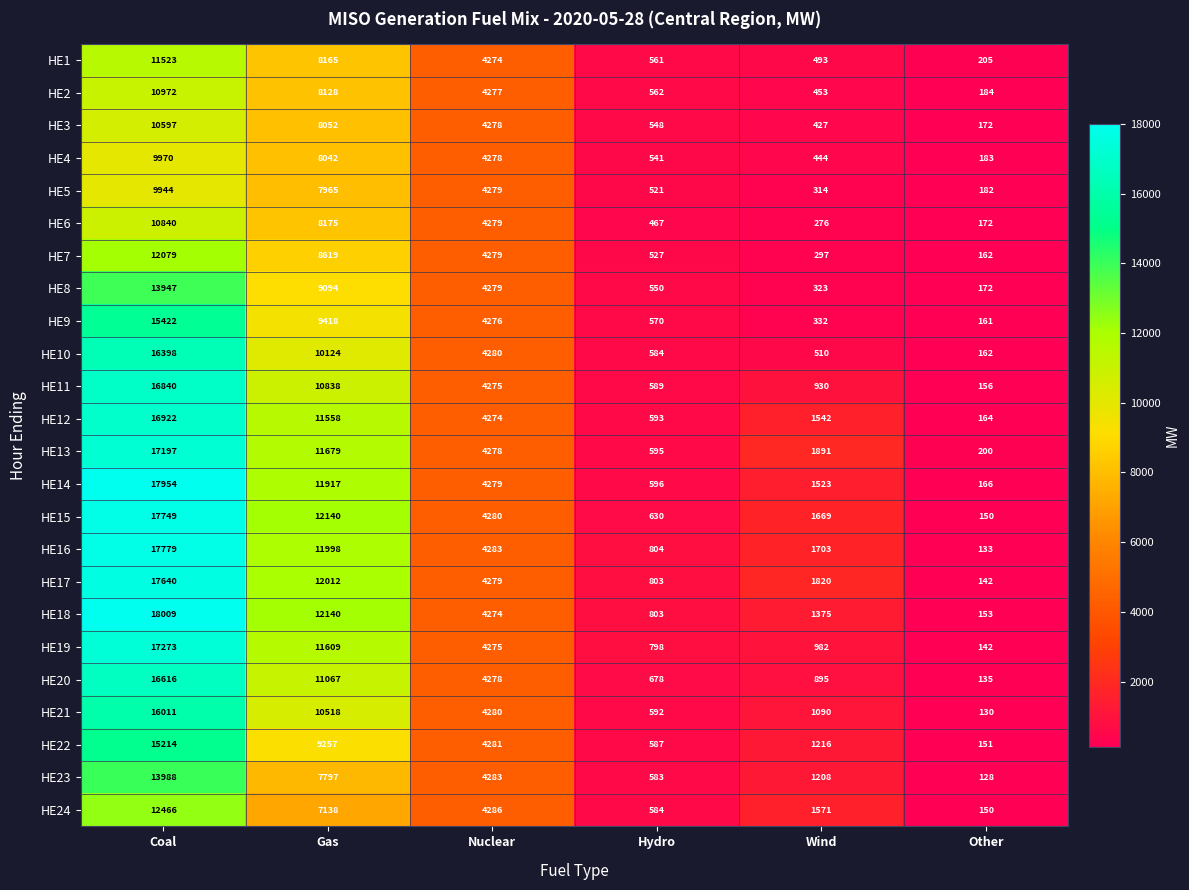

Rank the series by their maximum value, from highest to lowest.

HE18, HE14, HE16, HE15, HE17, HE19, HE13, HE12, HE11, HE20, HE10, HE21, HE9, HE22, HE23, HE8, HE24, HE7, HE1, HE2, HE6, HE3, HE4, HE5